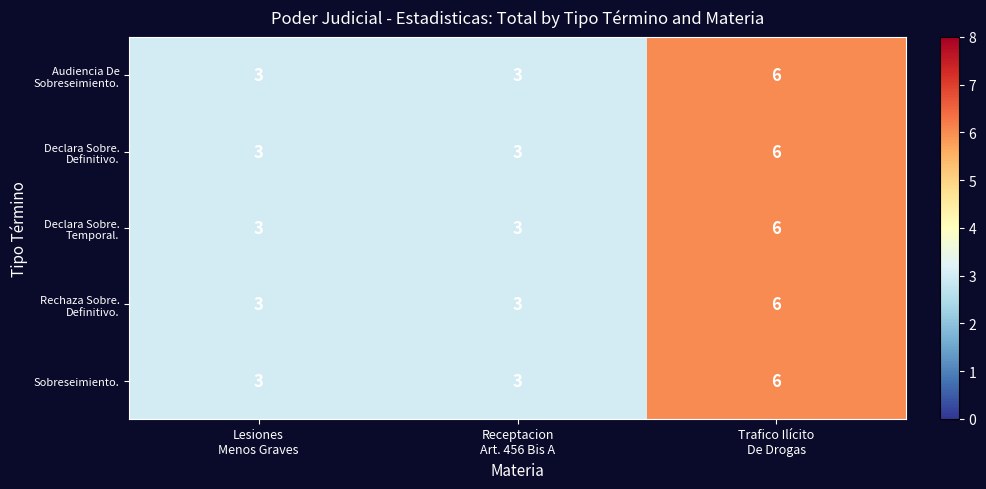

The Declara Sobre. Definitivo. series shows 1 at Receptacion Art. 456 Bis A. True or false?

False